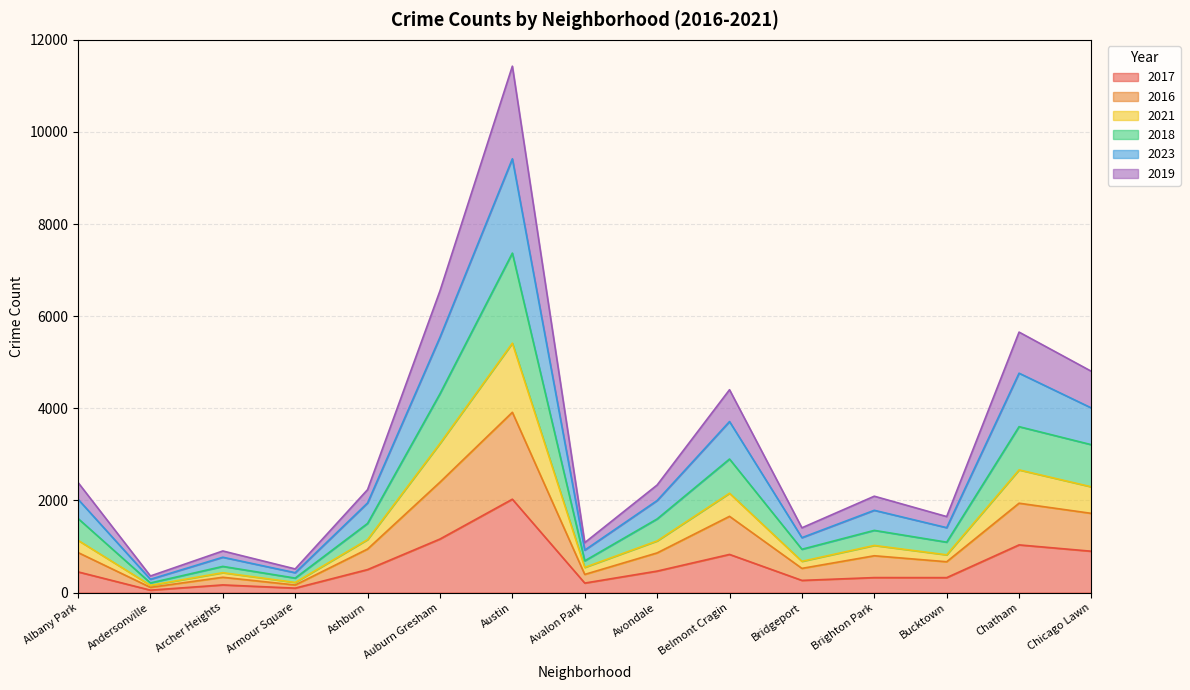

What is the total value across all series at Bucktown?

1650